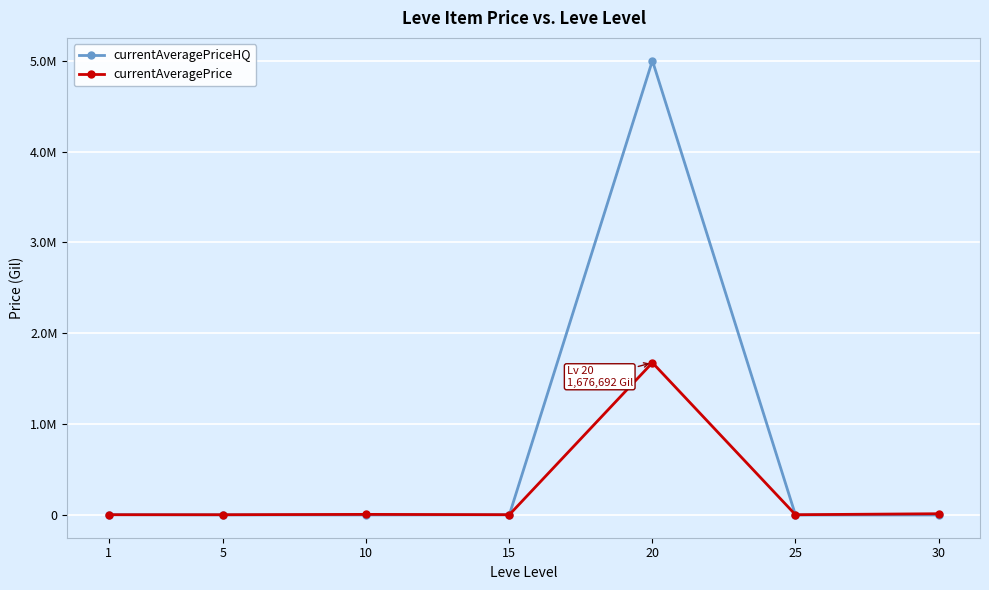

Is the value of currentAveragePrice at 5 greater than the value of currentAveragePriceHQ at 1?

No